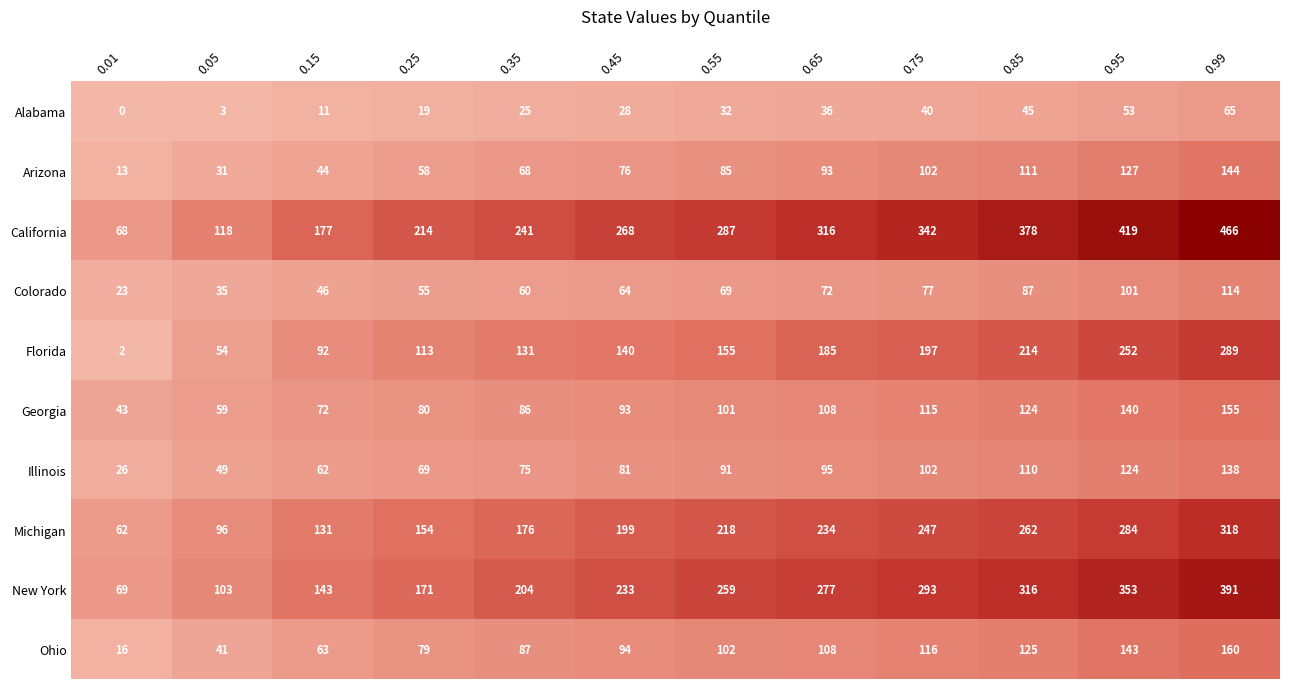

How many series are shown in this chart?

10